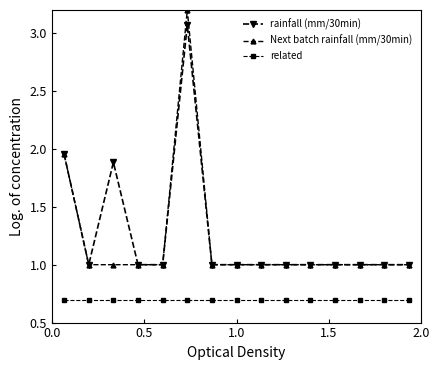

True or false: related and rainfall (mm/30min) intersect in this chart.

False